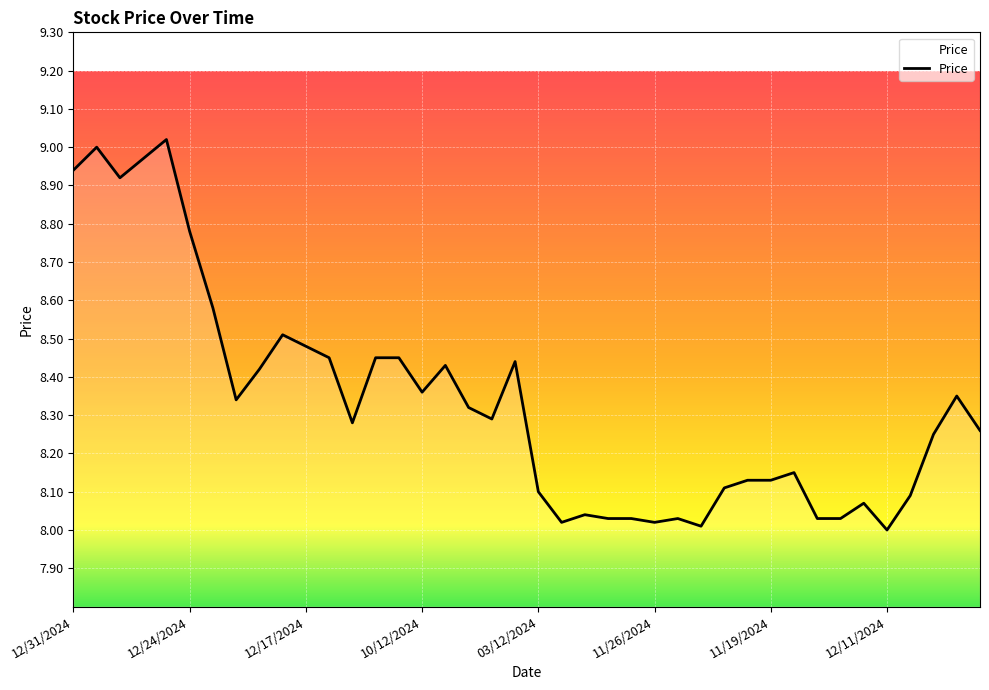

What is the sum of all values?

333.3